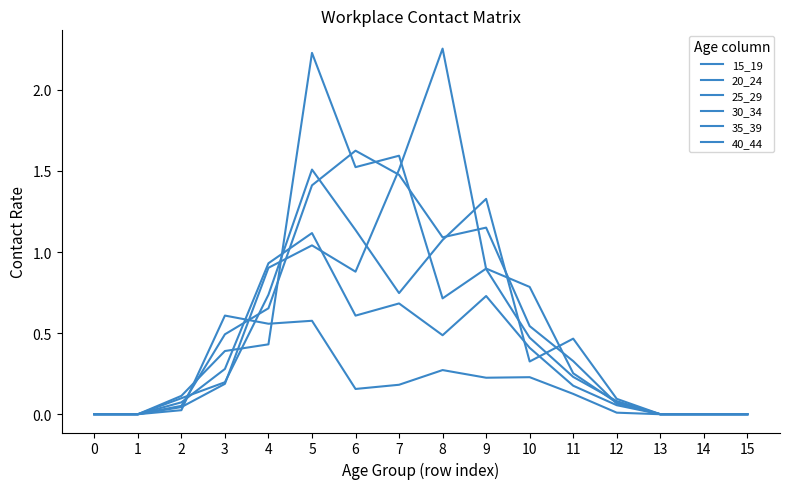

The 25_29 series shows 1.1 at 8. True or false?

False